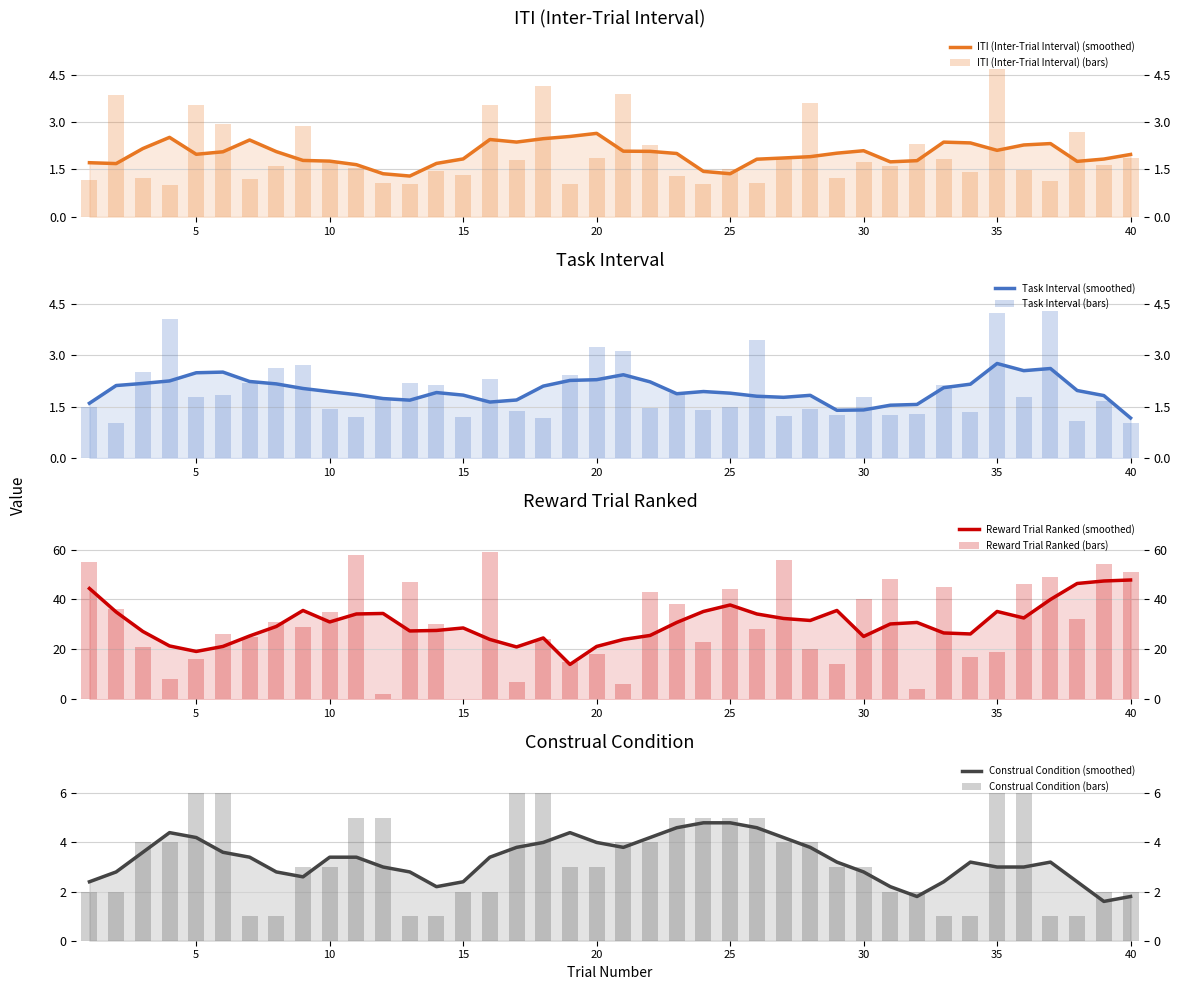

Reading left to right, list all the values displayed in this chart.

ITI: 1=1.2	2=3.9	3=1.2	4=1.0	5=3.5	6=2.9	7=1.2	8=1.6	9=2.9	10=1.7	11=1.5	12=1.1	13=1.1	14=1.5	15=1.3	16=3.5	17=1.8	18=4.1	19=1.1	20=1.9	21=3.9	22=2.3	23=1.3	24=1.0	25=1.5	26=1.1	27=1.9	28=3.6	29=1.2	30=1.7	31=1.6	32=2.3	33=1.8	34=1.4	35=4.7	36=1.5	37=1.1	38=2.7	39=1.6	40=1.9
TaskInterval: 1=1.5	2=1.0	3=2.5	4=4.1	5=1.8	6=1.9	7=2.2	8=2.6	9=2.7	10=1.4	11=1.2	12=1.7	13=2.2	14=2.1	15=1.2	16=2.3	17=1.4	18=1.2	19=2.4	20=3.2	21=3.1	22=1.5	23=1.9	24=1.4	25=1.5	26=3.4	27=1.2	28=1.4	29=1.2	30=1.8	31=1.3	32=1.3	33=2.1	34=1.4	35=4.2	36=1.8	37=4.3	38=1.1	39=1.7	40=1.0
RewardTrialRanked: 1=55.0	2=36.0	3=21.0	4=8.0	5=16.0	6=26.0	7=25.0	8=31.0	9=29.0	10=35.0	11=58.0	12=2.0	13=47.0	14=30.0	15=0.0	16=59.0	17=7.0	18=24.0	19=15.0	20=18.0	21=6.0	22=43.0	23=38.0	24=23.0	25=44.0	26=28.0	27=56.0	28=20.0	29=14.0	30=40.0	31=48.0	32=4.0	33=45.0	34=17.0	35=19.0	36=46.0	37=49.0	38=32.0	39=54.0	40=51.0
Construal_Condition: 1=2.0	2=2.0	3=4.0	4=4.0	5=6.0	6=6.0	7=1.0	8=1.0	9=3.0	10=3.0	11=5.0	12=5.0	13=1.0	14=1.0	15=2.0	16=2.0	17=6.0	18=6.0	19=3.0	20=3.0	21=4.0	22=4.0	23=5.0	24=5.0	25=5.0	26=5.0	27=4.0	28=4.0	29=3.0	30=3.0	31=2.0	32=2.0	33=1.0	34=1.0	35=6.0	36=6.0	37=1.0	38=1.0	39=2.0	40=2.0